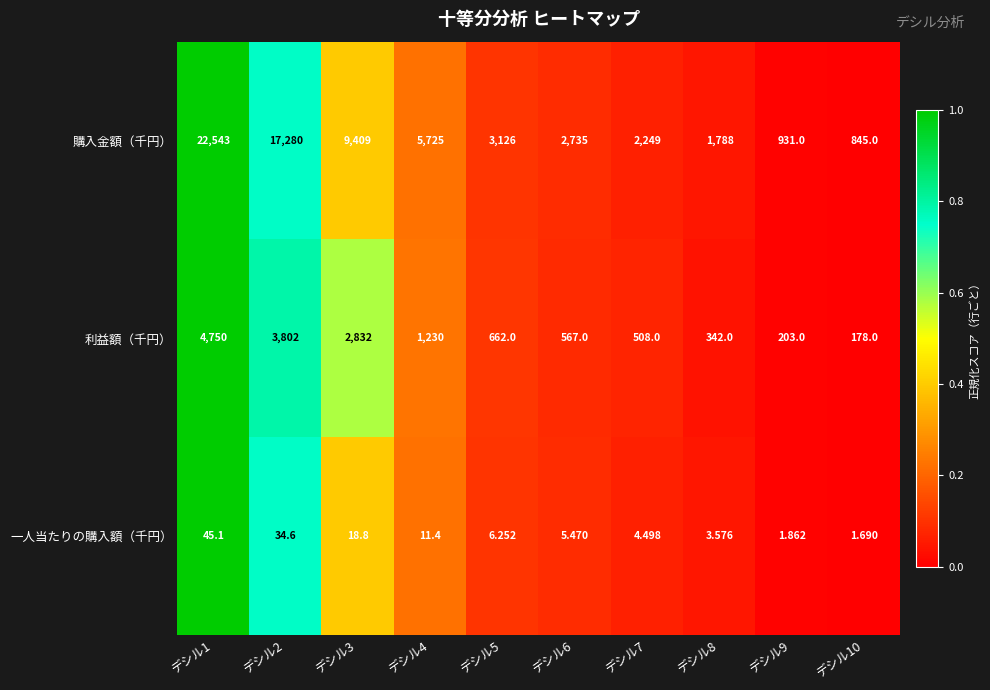

How many distinct data groups are displayed?

3